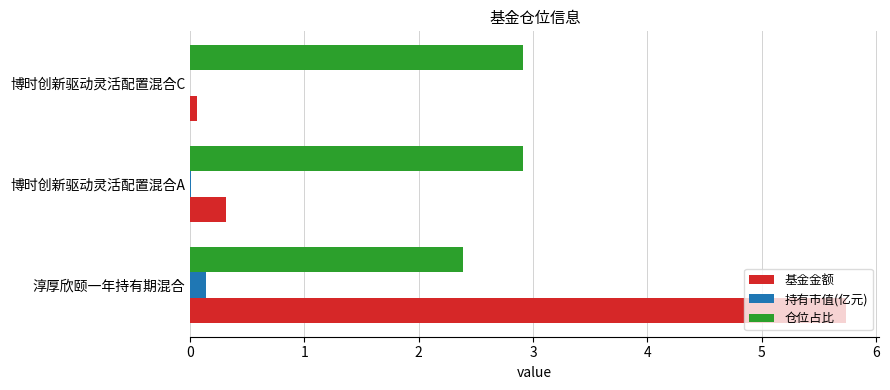

Which series has the largest range (max minus min)?

基金金额